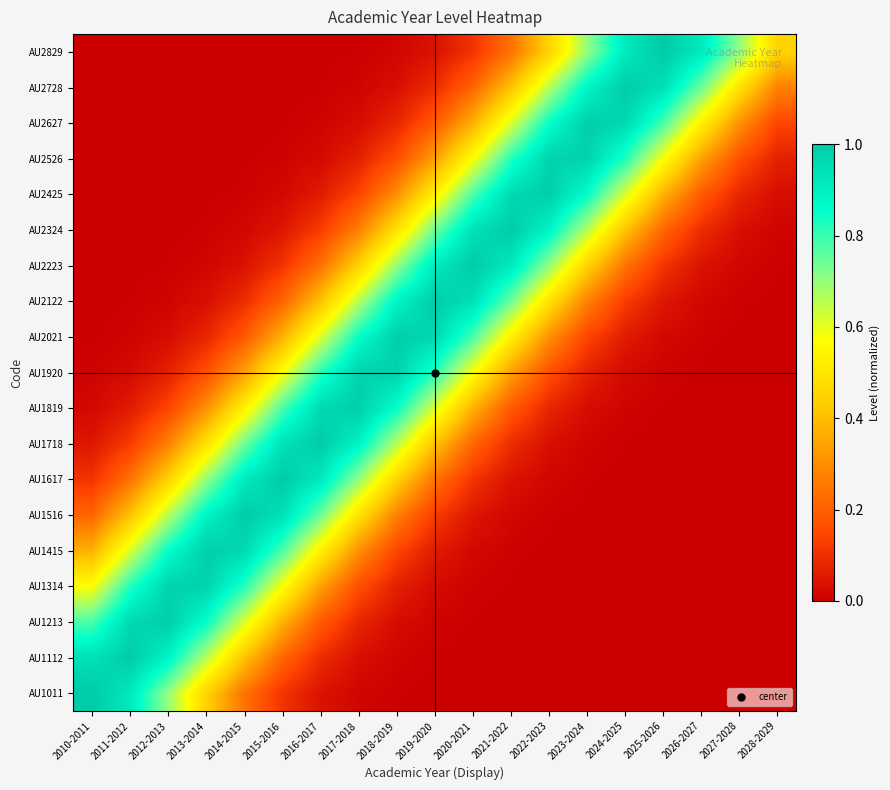

Which label corresponds to the largest value in the chart?

2010-2011